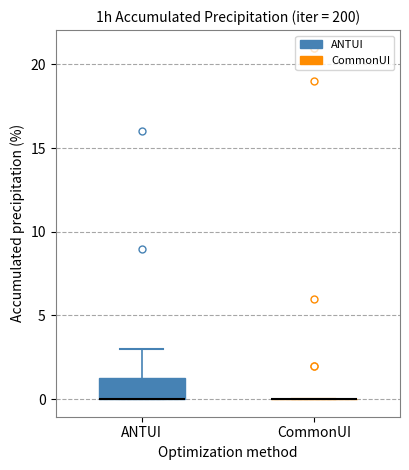

Reading left to right, transcribe this box plot: for each box, give where its median line is, the range the box spans, and where its two whiskers end, as read against the y-axis. The values are not printed on the chart, so give them approximately, as read against the axis.

ANTUI: median 0.0 (drawn on the box's lower edge), box 0.0 to 1.5, whiskers 0.0 to 3.0
CommonUI: box collapsed to a line at 0.0, whiskers 0.0 to 0.0